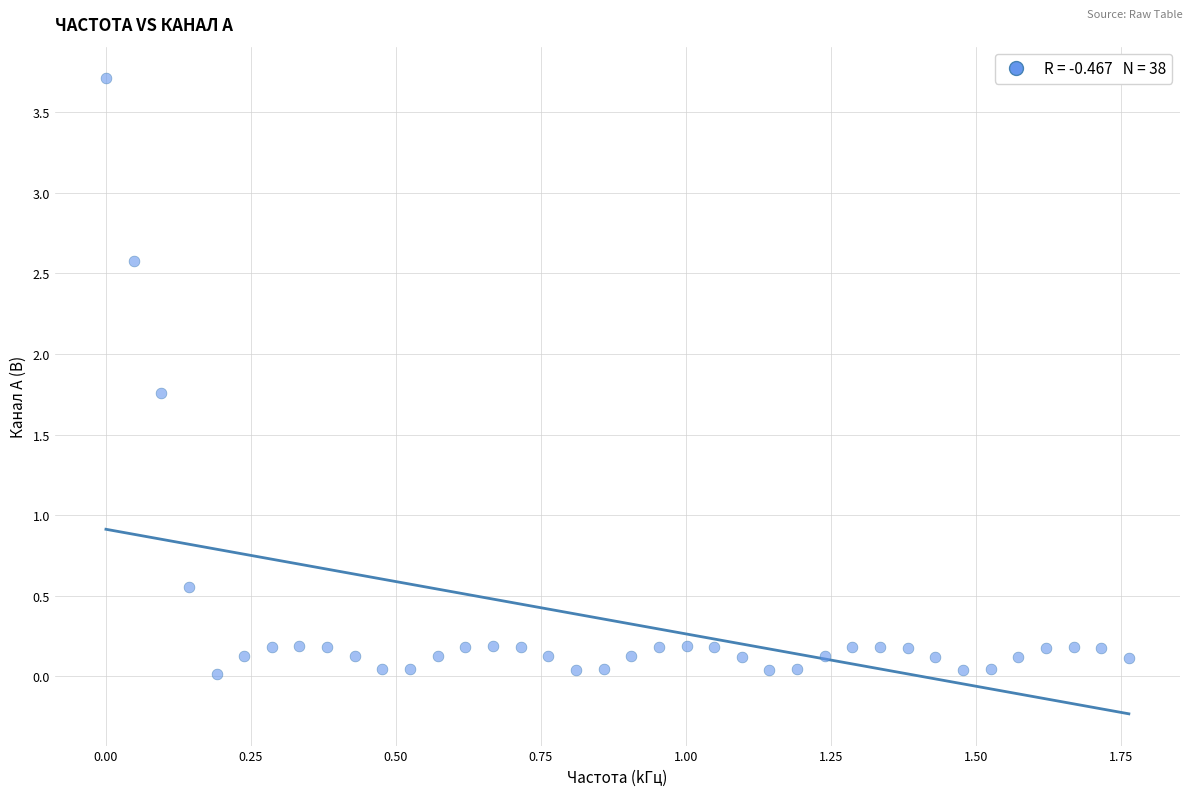

What Y value in the scatter plot is closest to 1?

0.6